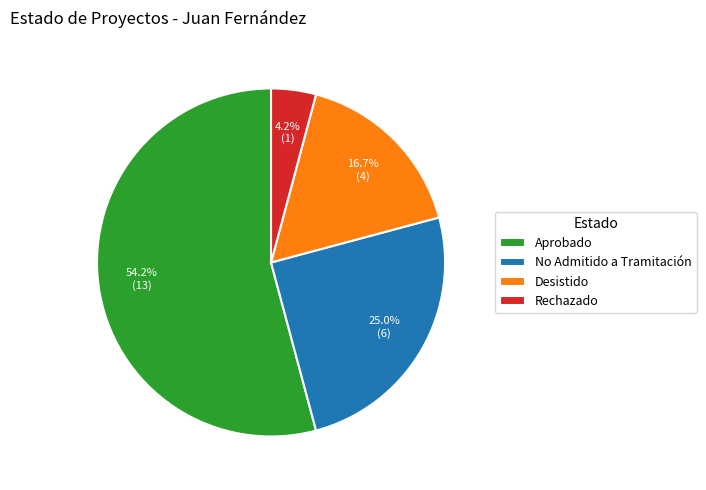

How many slices are in this pie chart?

4